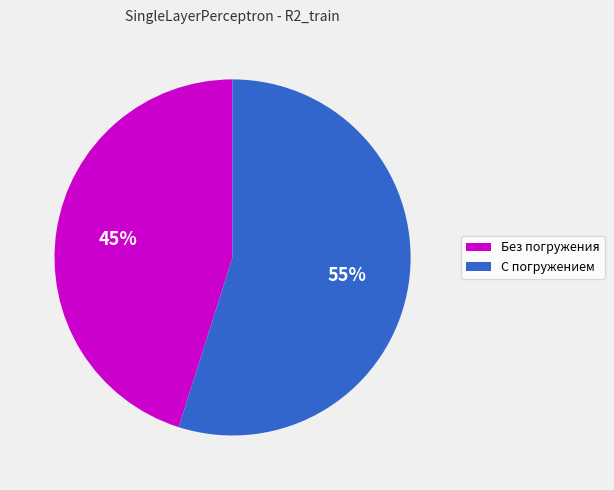

Combined, do С погружением and Без погружения account for over 50%?

Yes